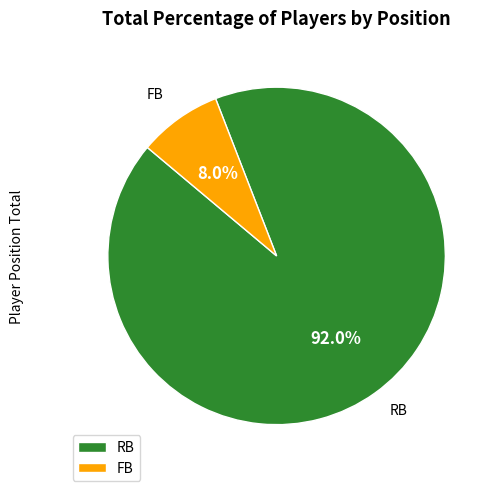

Which slice is the smallest?

FB